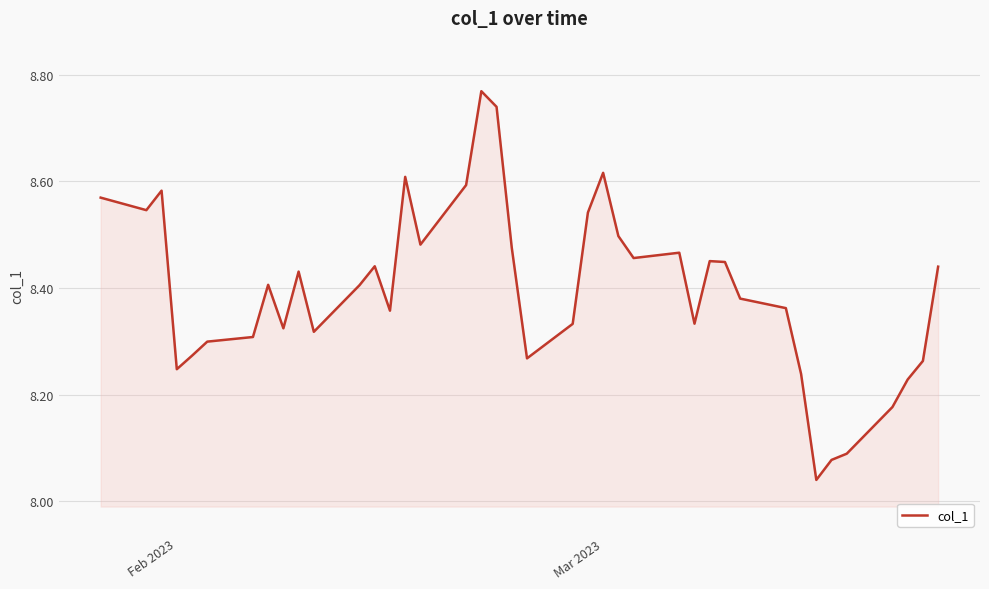

True or false: there are more than 0 points higher than both neighbors.

True